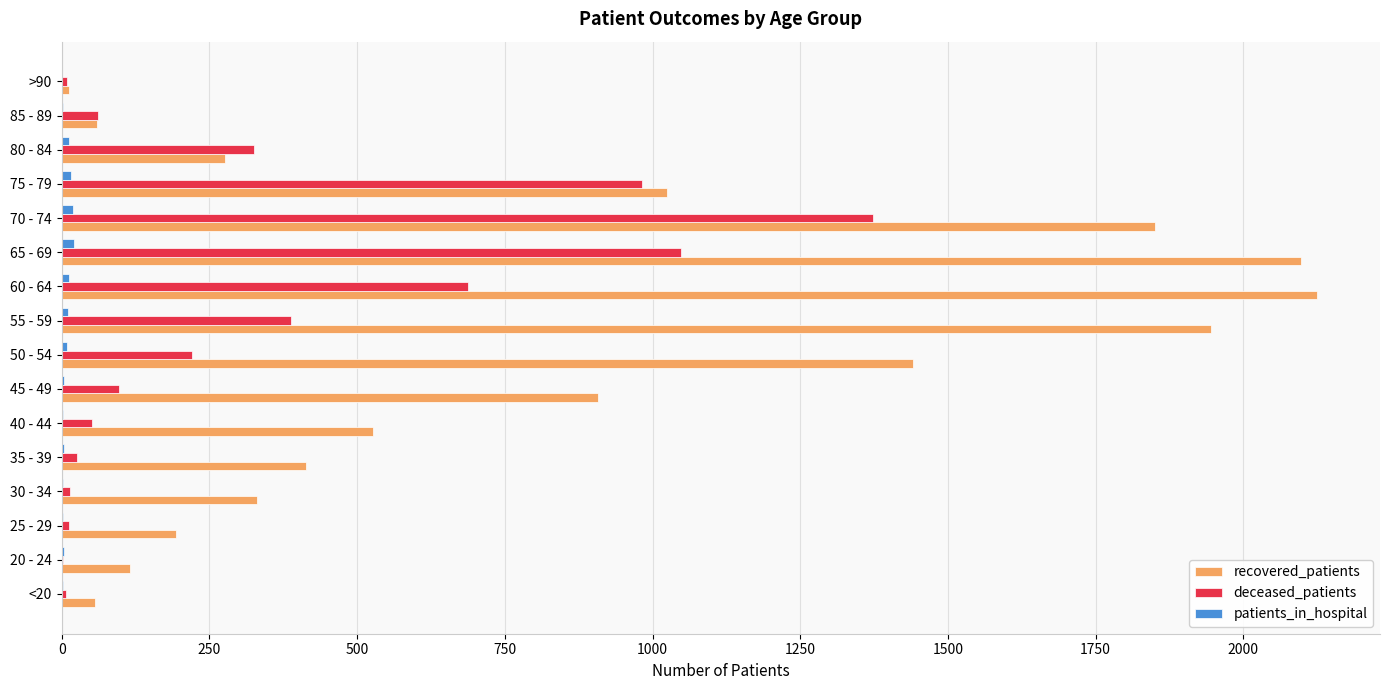

What is the sum of all recovered_patients values?

13376